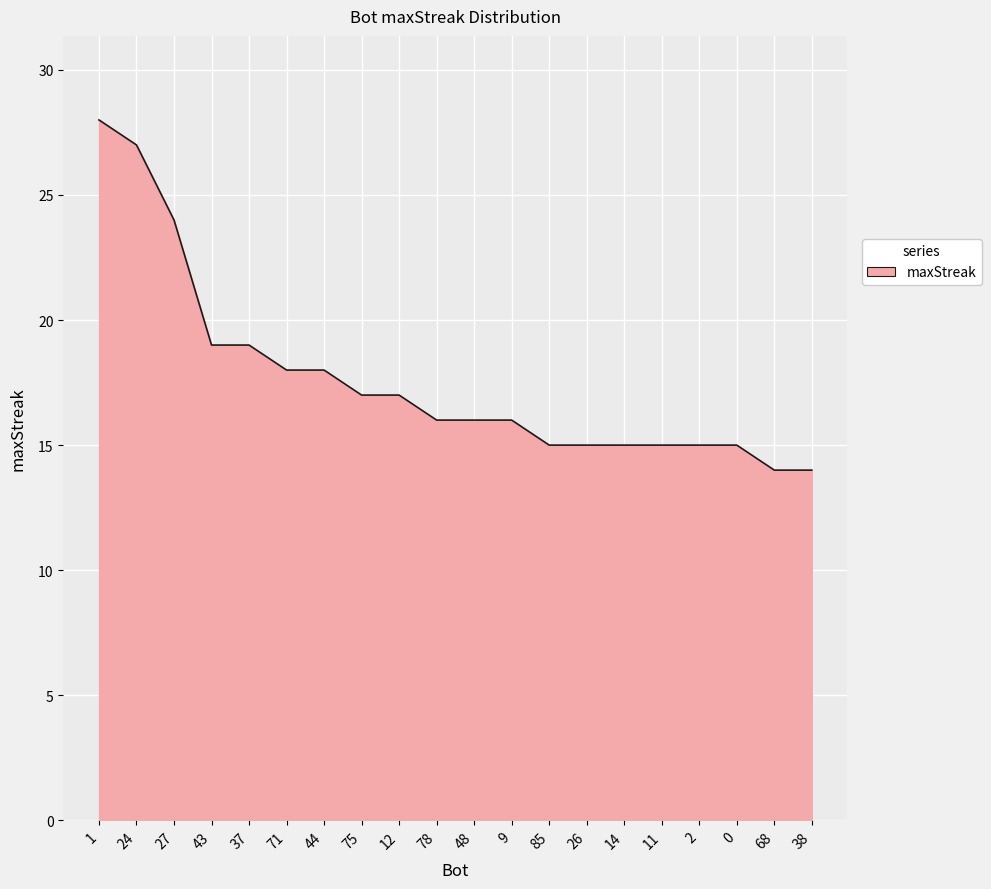

What is the difference between the second highest and second lowest values?

13